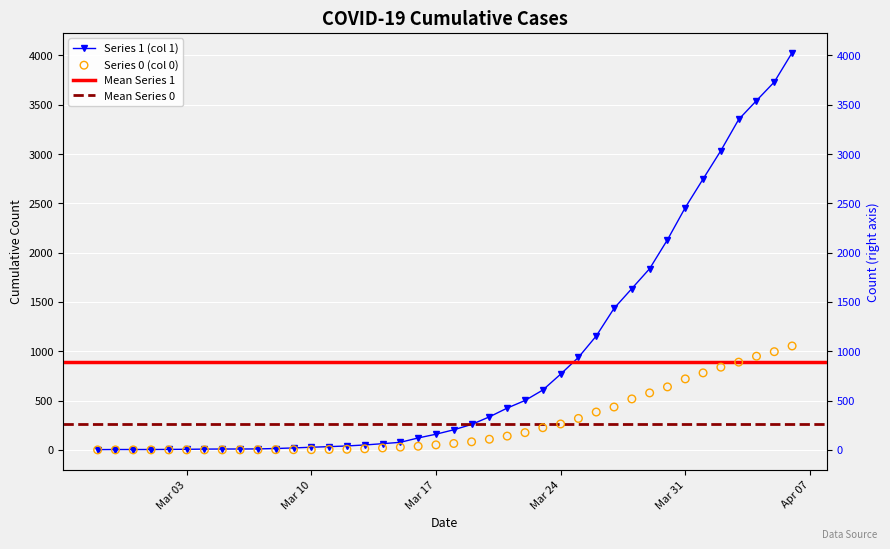

At which category is the sum across all series the highest?

2020-04-06